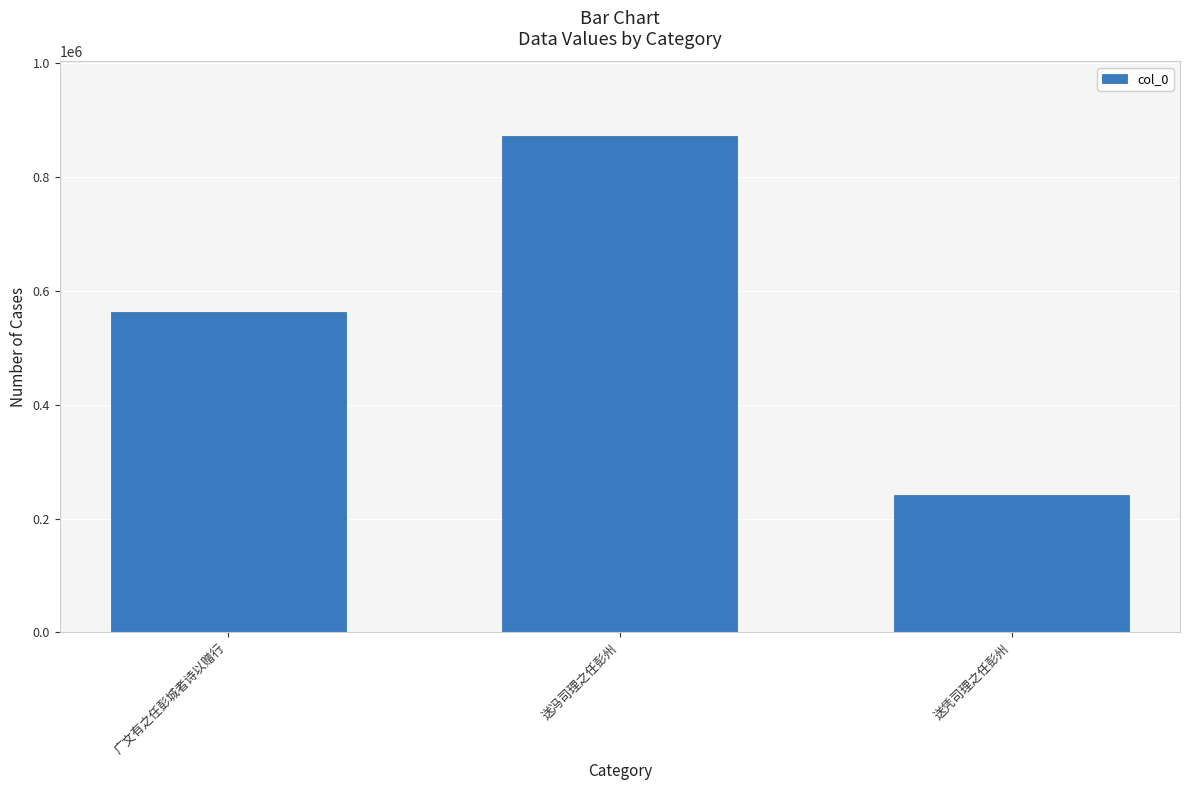

What is the ratio of the value at 广文有之任彭城者诗以赠行 to the value at 送冯司理之任彭州?

0.6